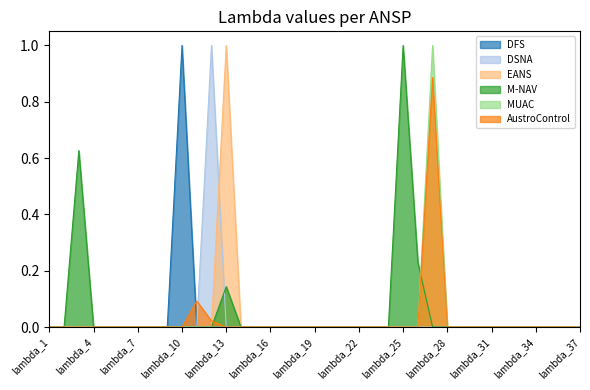

Which has a higher value, lambda_22 or lambda_35?

lambda_22